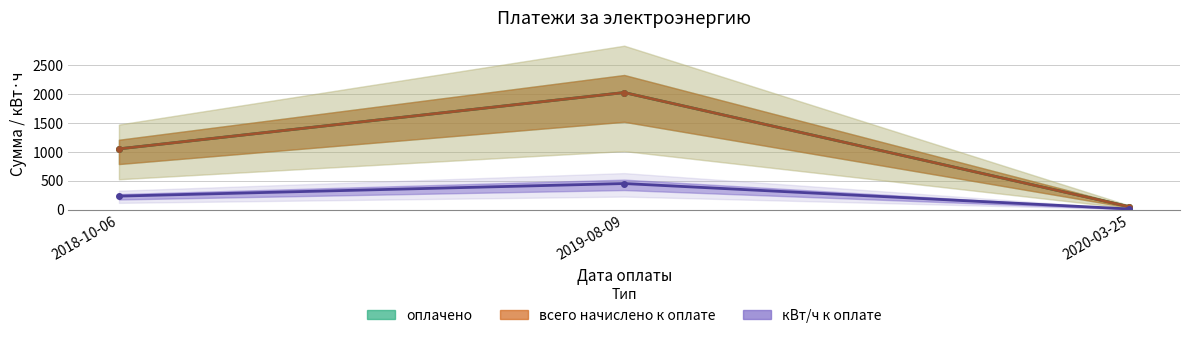

True or false: всего начислено к оплате has a value of 49.4 at 2020-03-25.

True